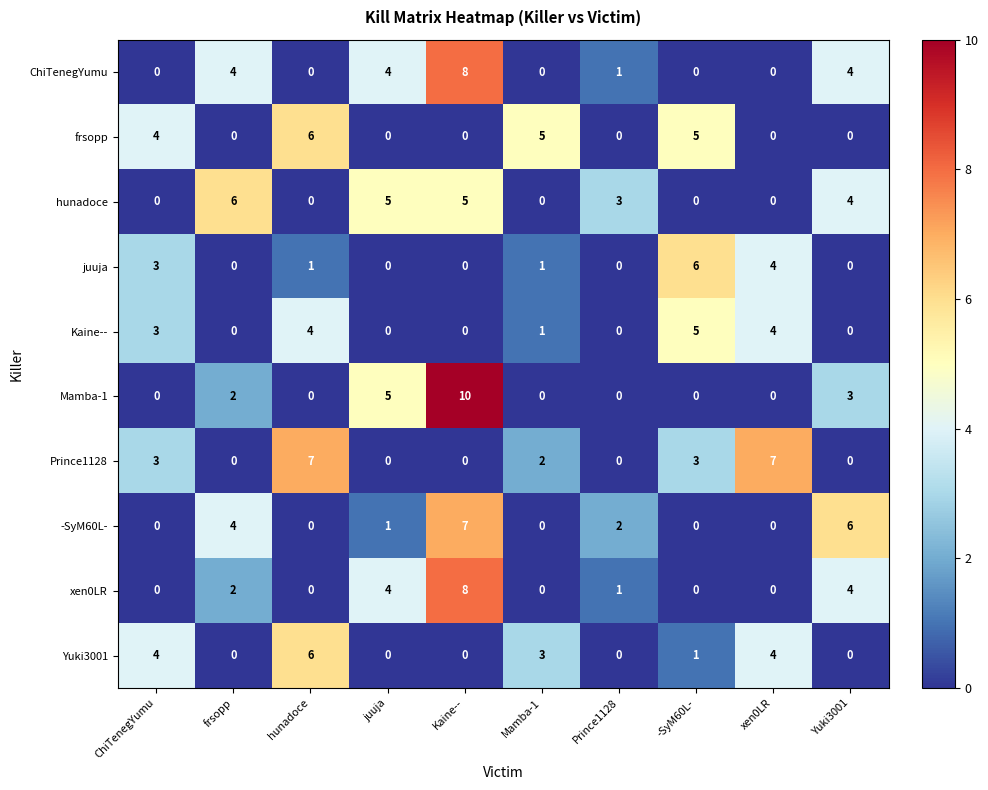

The value of hunadoce at frsopp is 6. True or false?

True